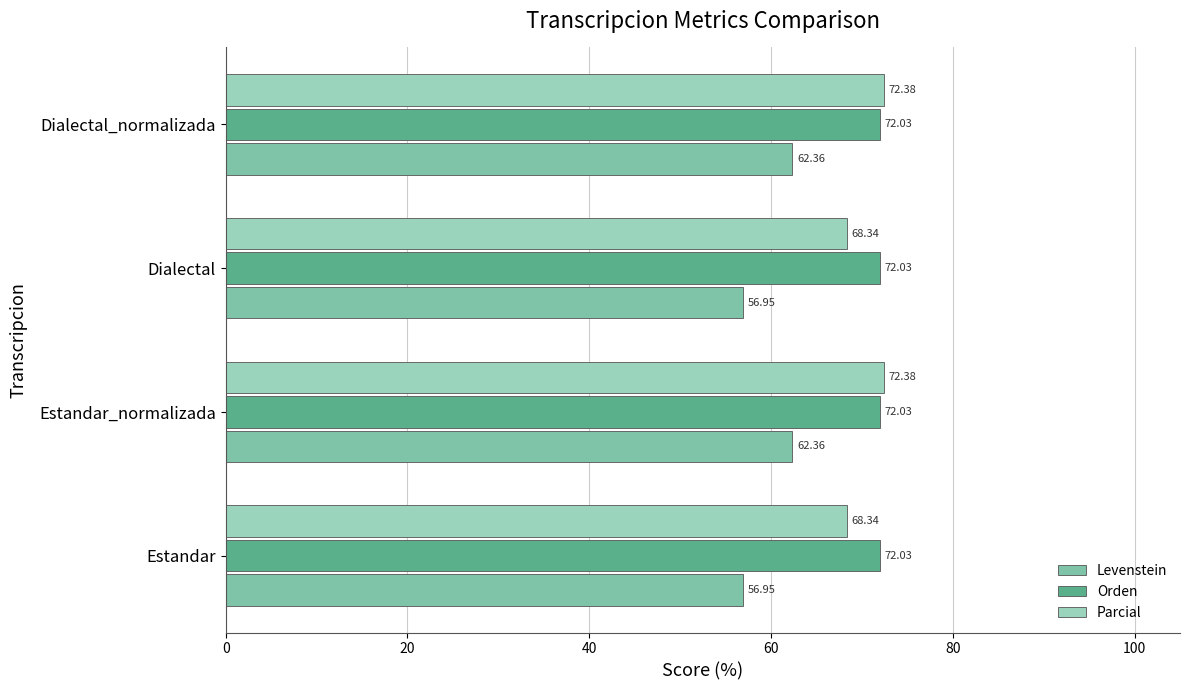

How many distinct data groups are displayed?

3